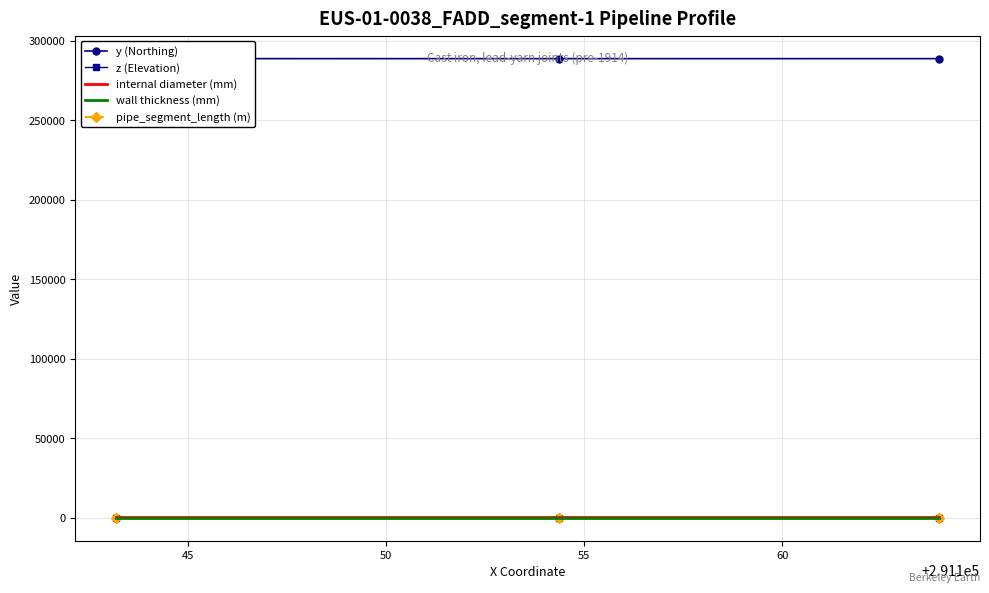

What is the value of the pipe_segment_length (m) point at the 3rd from the left?

1.0